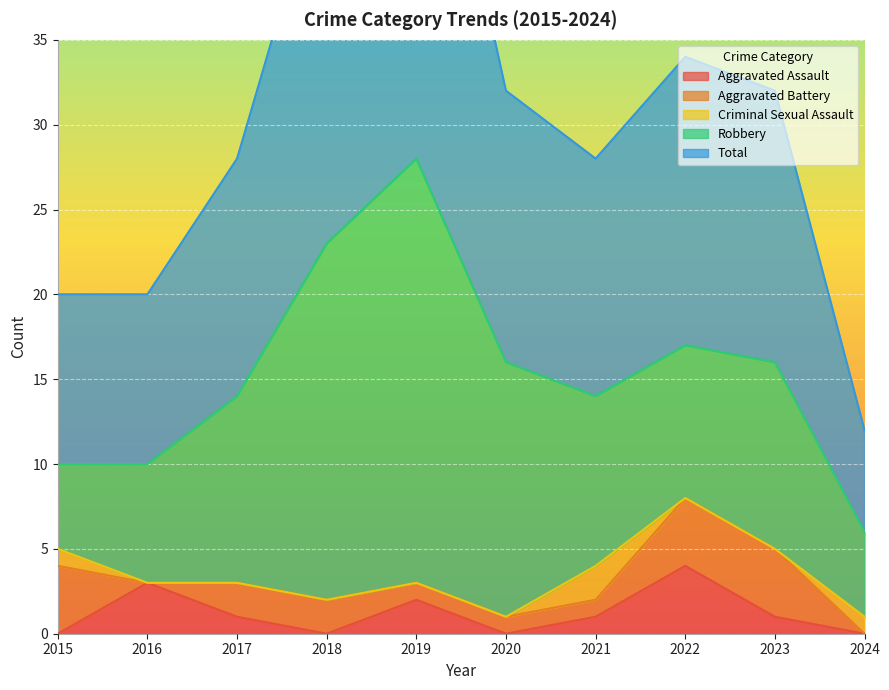

What is the approximate value of Aggravated Battery at 2022?

4